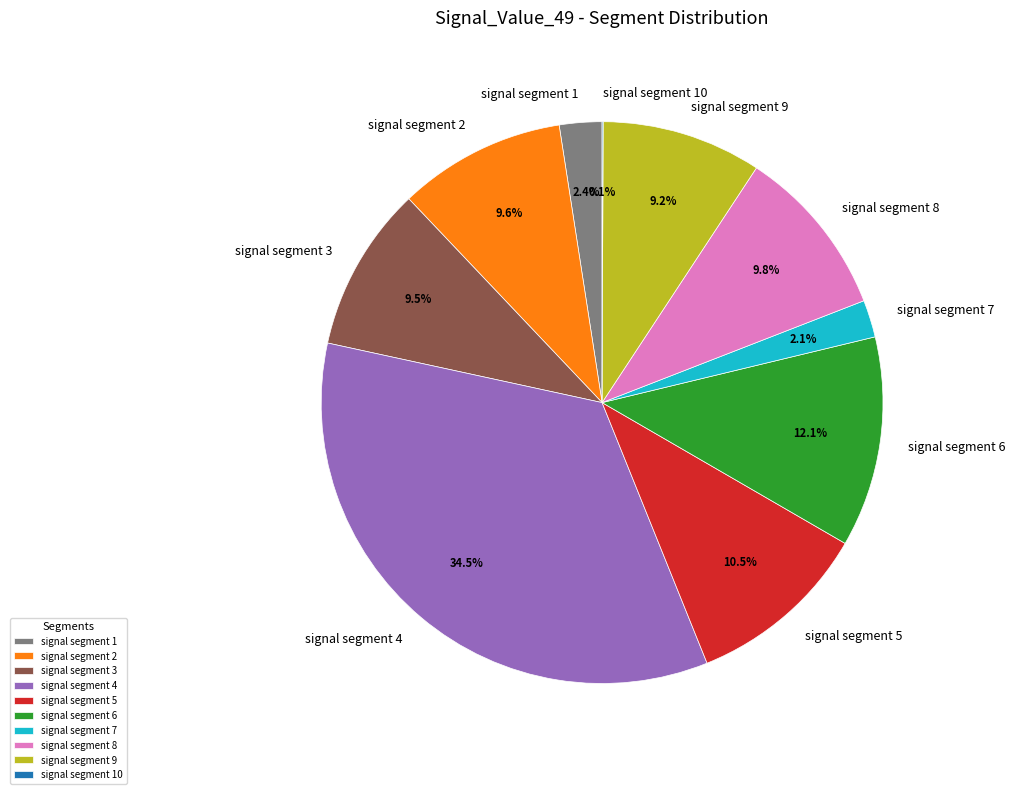

Which category has the biggest portion of the pie?

signal segment 4